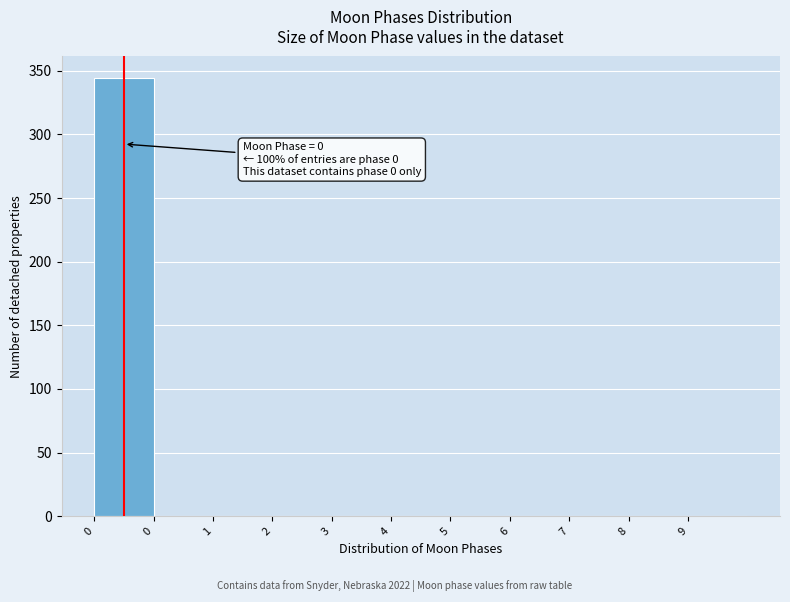

Are the bars horizontal?

No